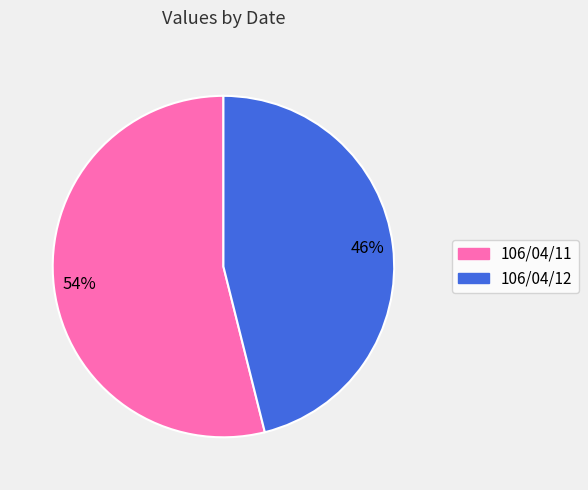

Which has a higher value, 106/04/12 or 106/04/11?

106/04/11